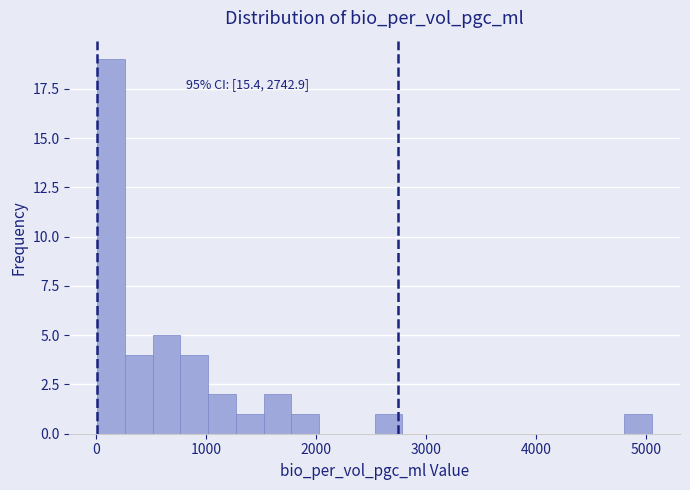

Around what value on the x-axis is the tallest bar? Give the approximate position of its centre, as read against the axis.

100